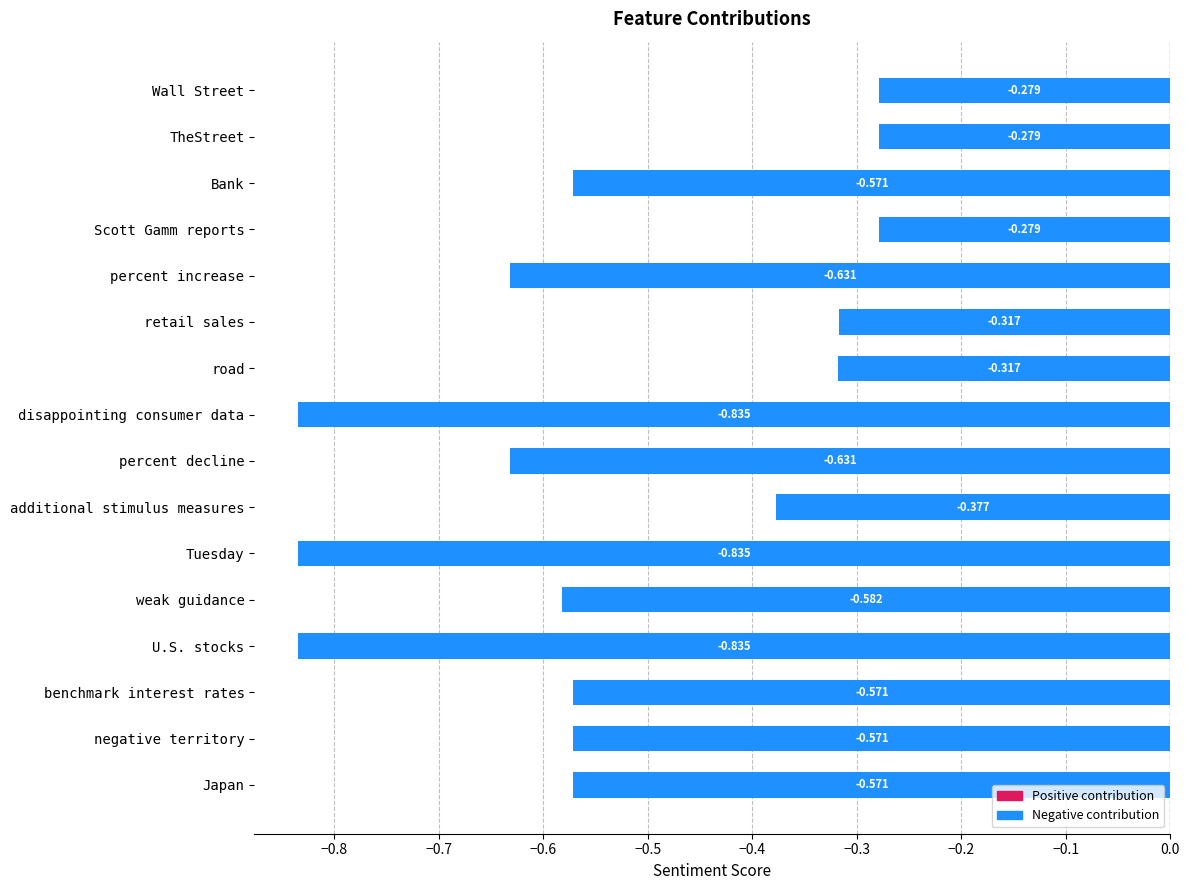

Which has a higher value, percent decline or U.S. stocks?

percent decline